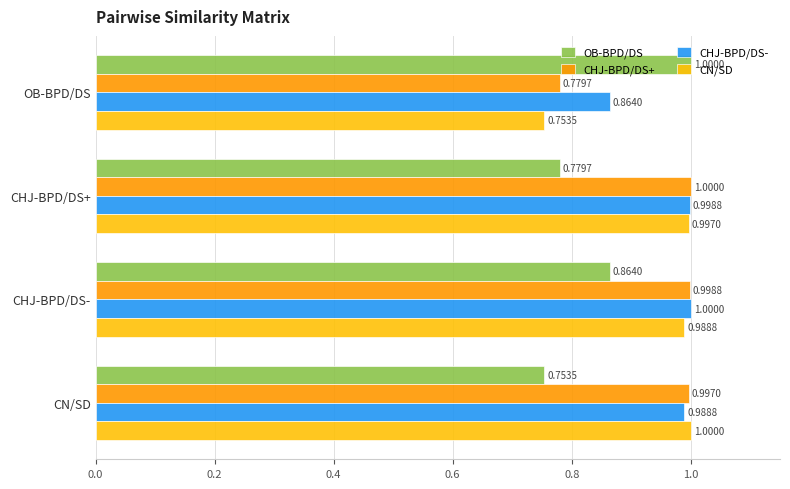

Which series changed the most between CHJ-BPD/DS+ and CN/SD?

OB-BPD/DS